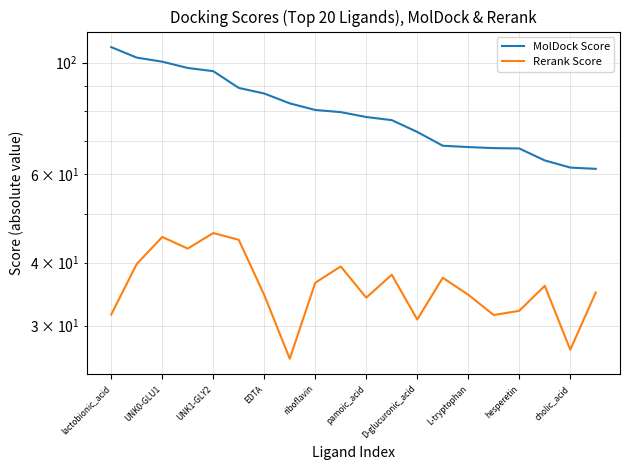

The value of MolDock Score at L-tryptophan is 31.5. True or false?

False